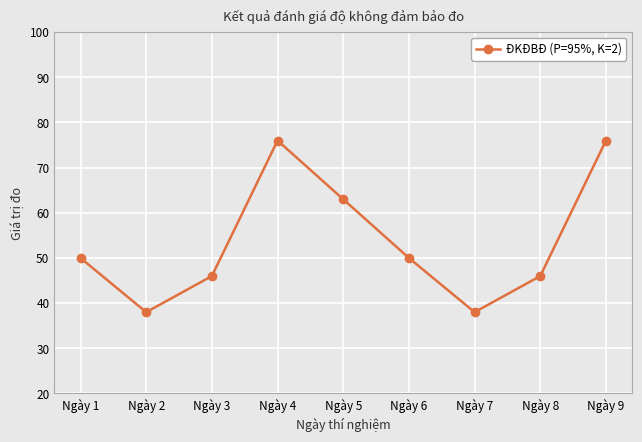

What is the value of the 9th point from the left?

76